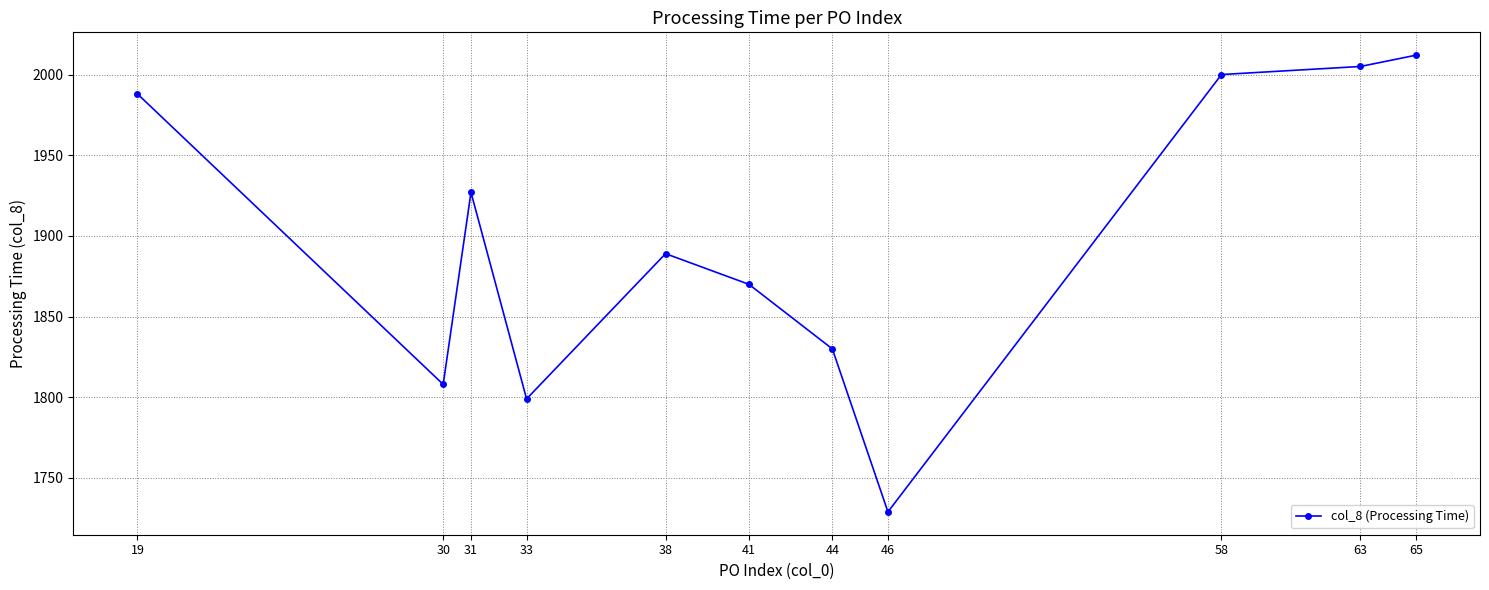

Which label corresponds to the smallest value in the chart?

46